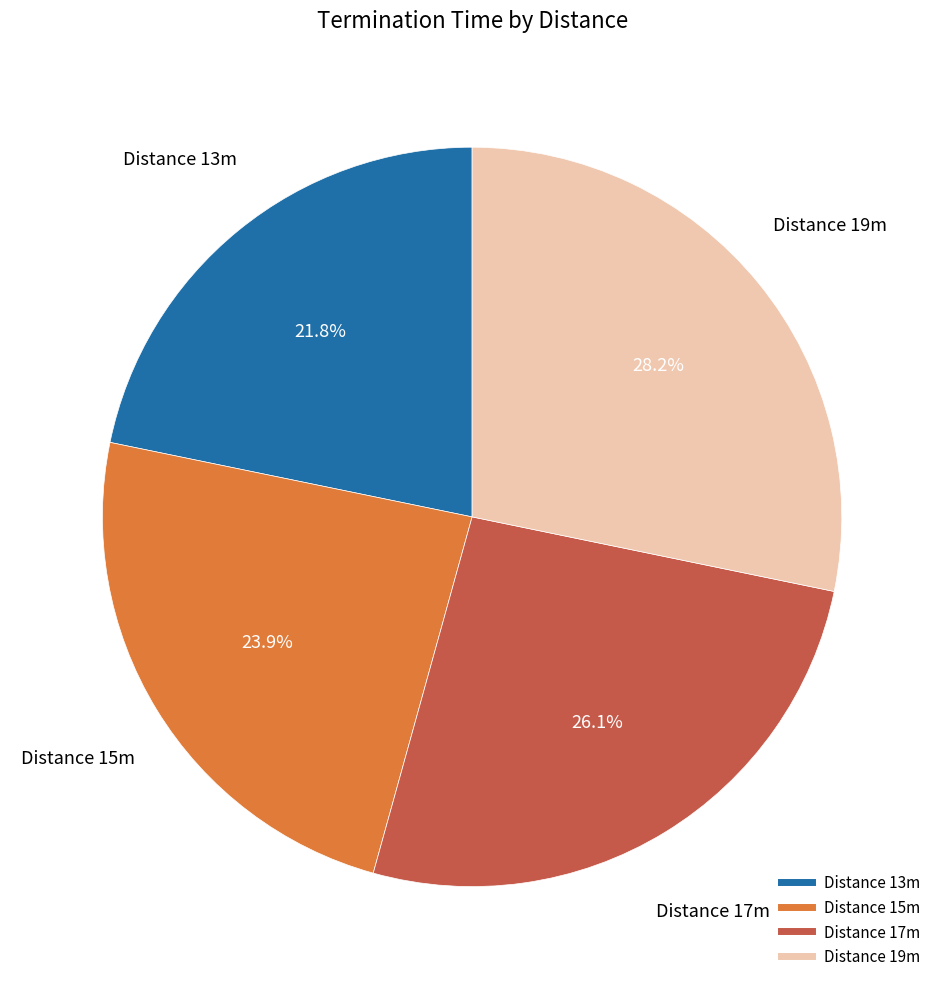

Is there a majority slice in this chart?

No